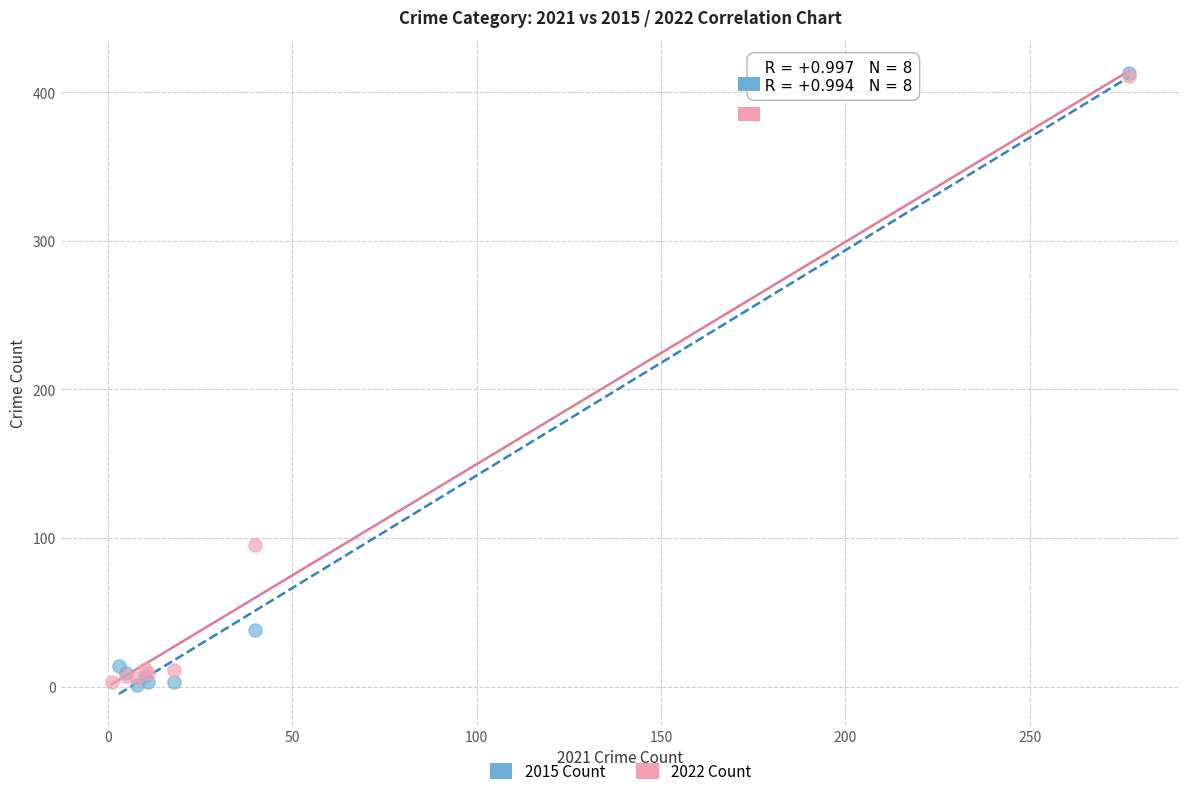

Which series has the widest spread of Y values?

2015 Count